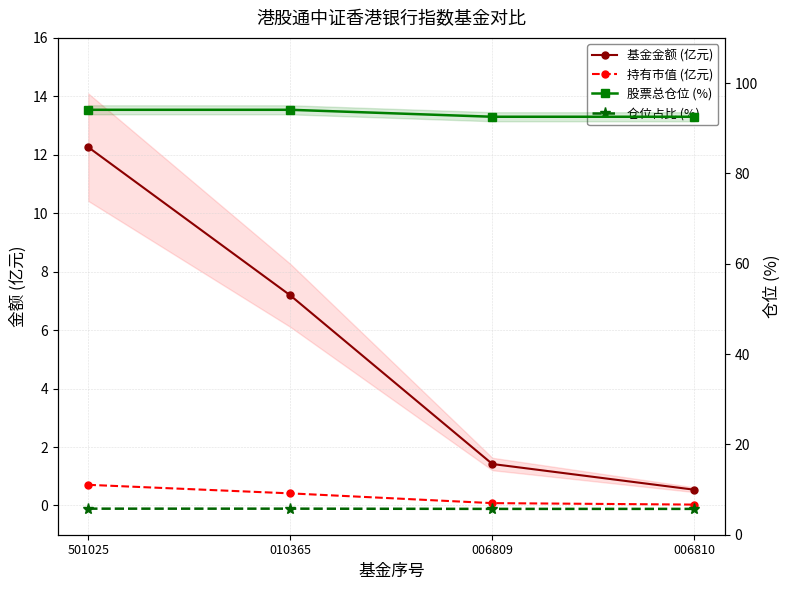

Where does the 基金金额 (亿元) series first go above 7?

501025